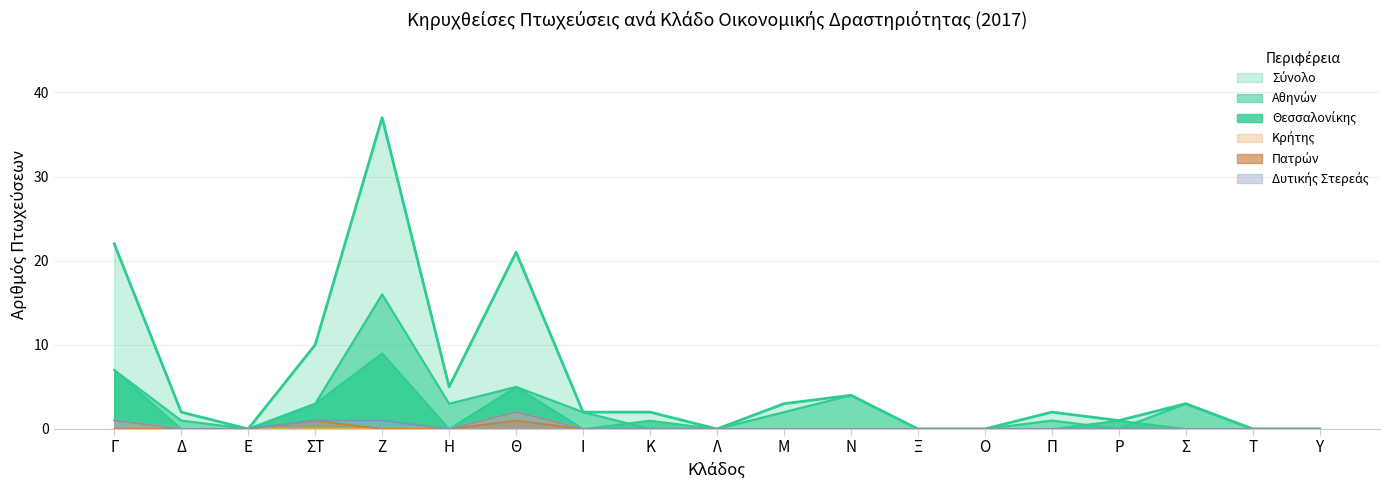

Is it true that Σύνολο equals 0 at Ε?

True